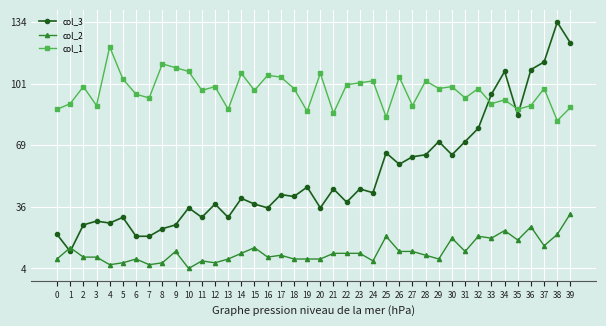

What is the difference between the highest and lowest values at 1?

78